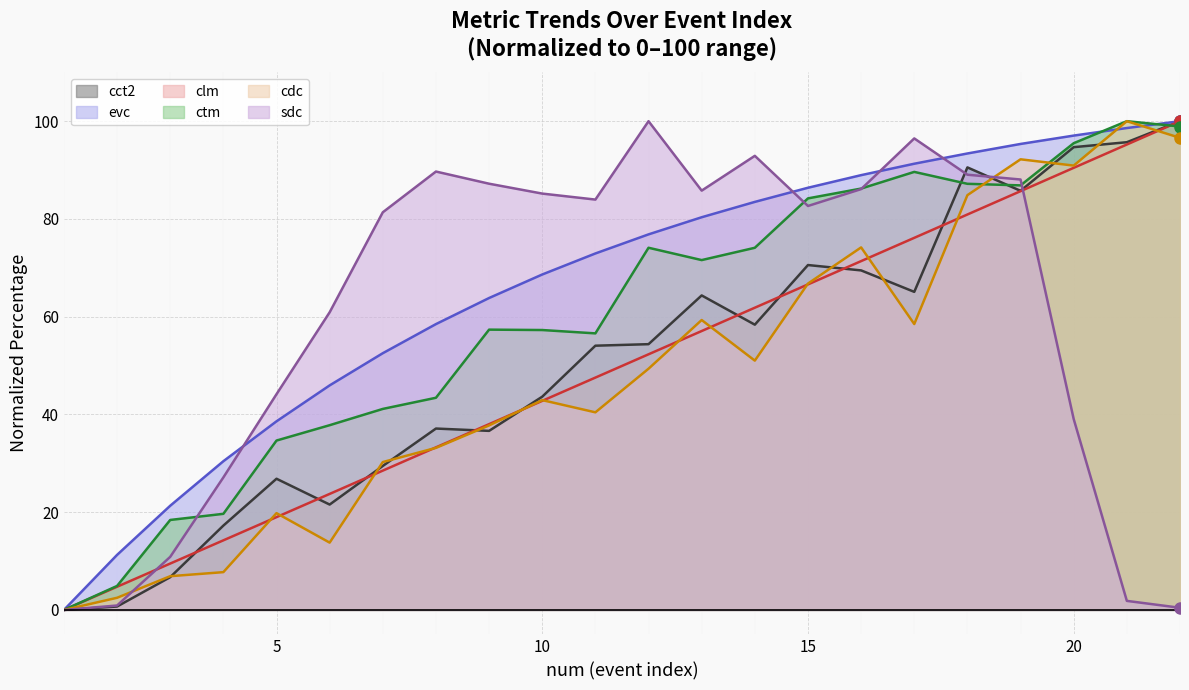

True or false: ctm has more than 2 points higher than both neighbors.

True